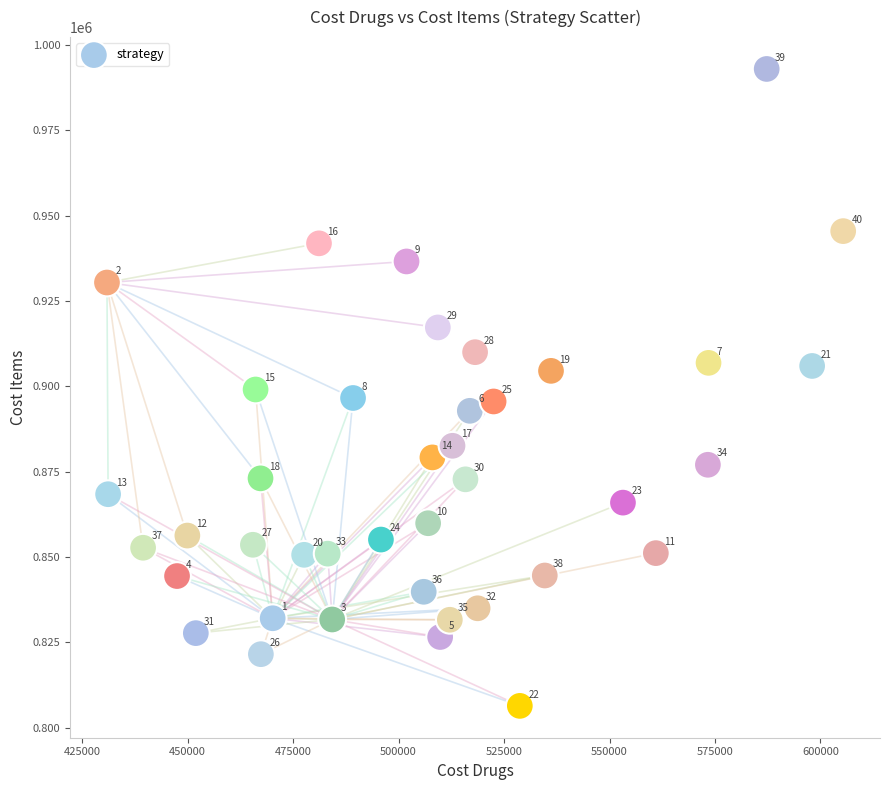

What is the range of X values (max minus min)?

174521.9